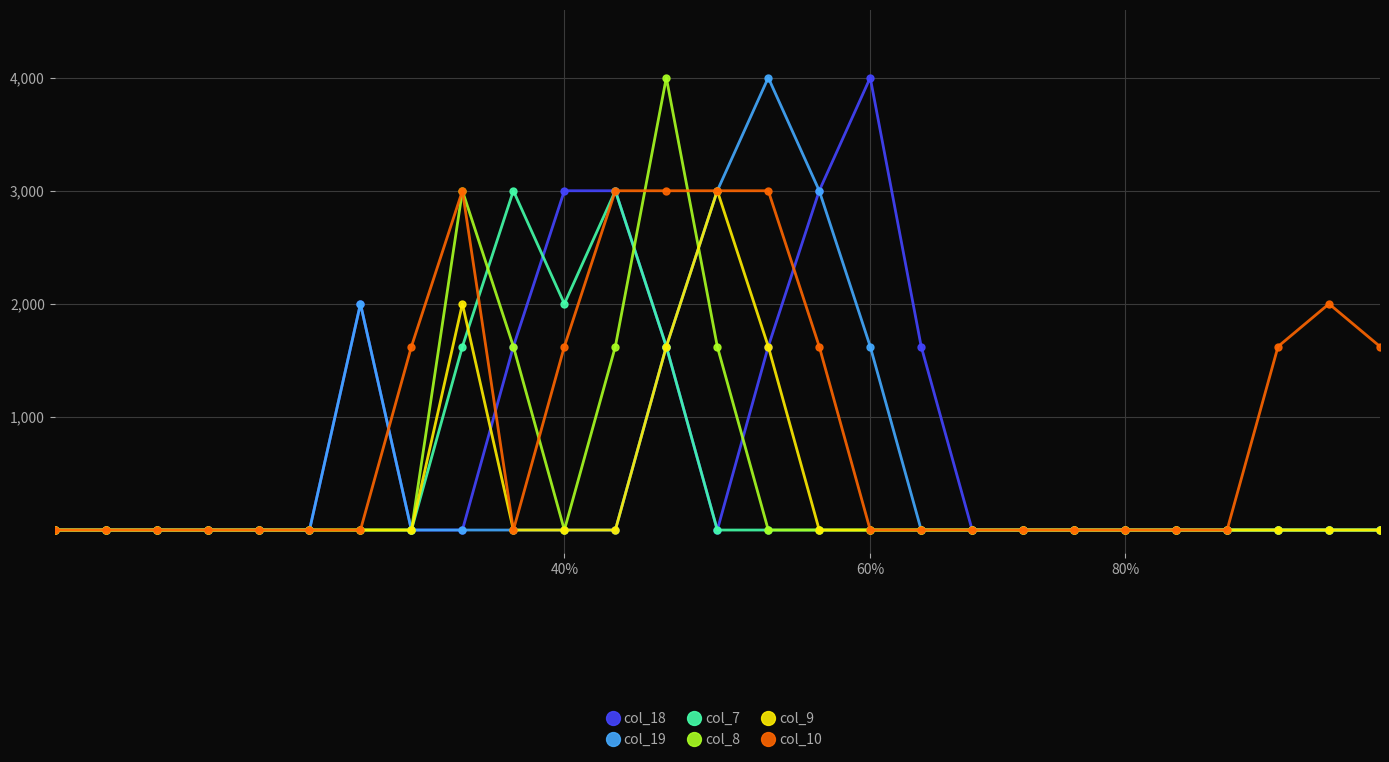

Does the chart display data point markers on the line(s)?

Yes